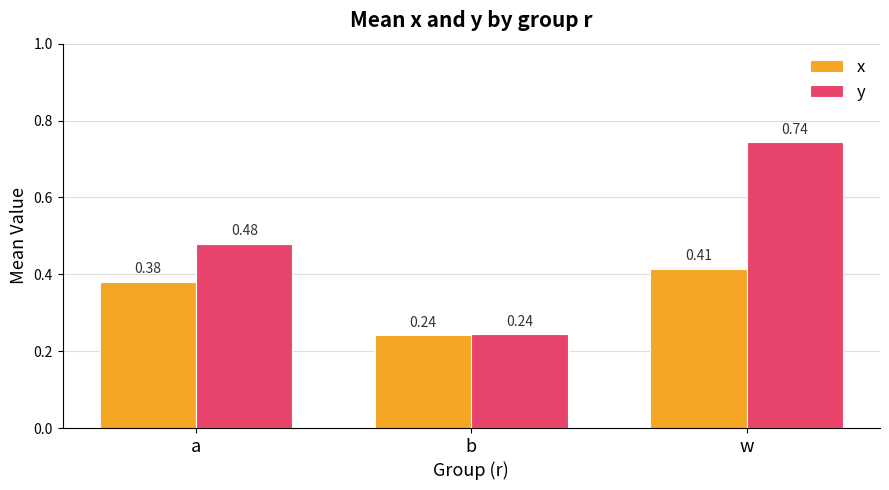

At which label is y closest to 0?

b